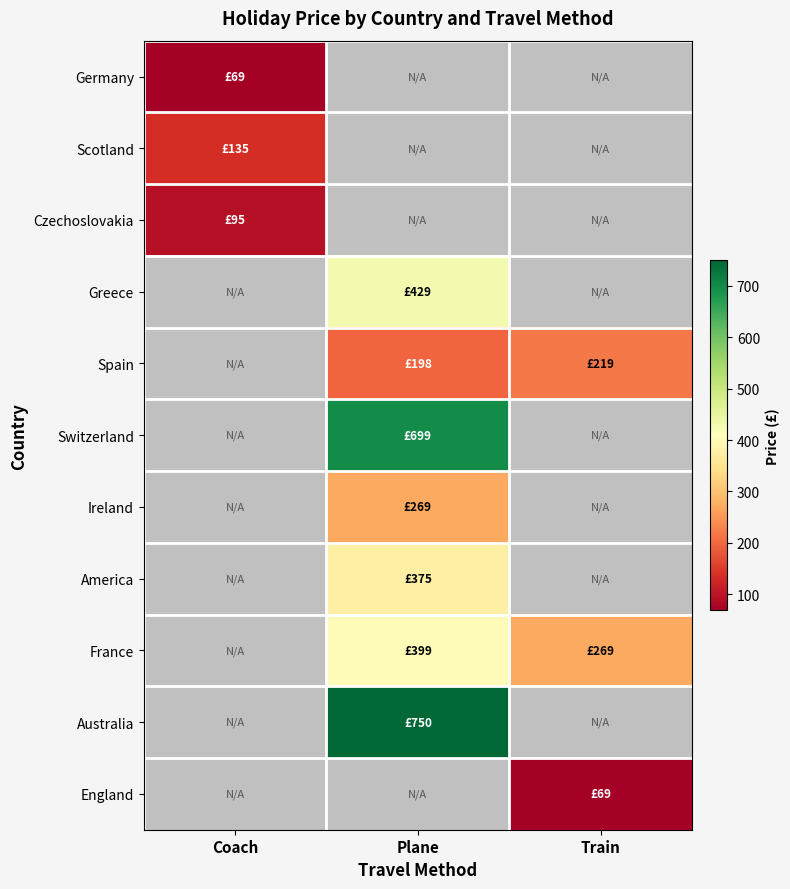

The value of America at Plane is 615.8. True or false?

False